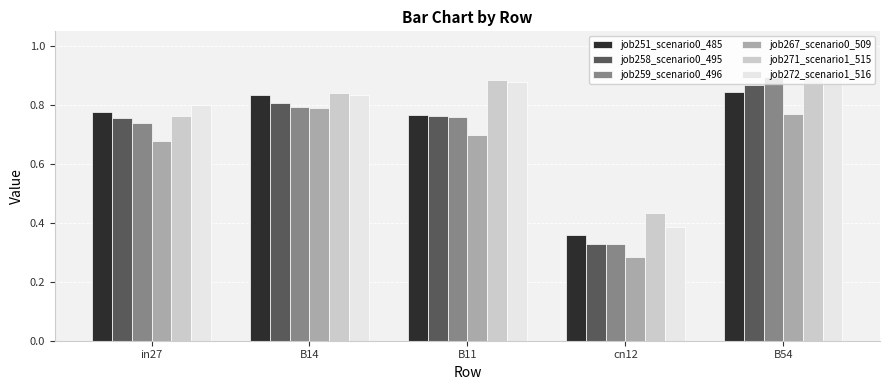

At which label is job272_scenario1_516 closest to 0?

cn12